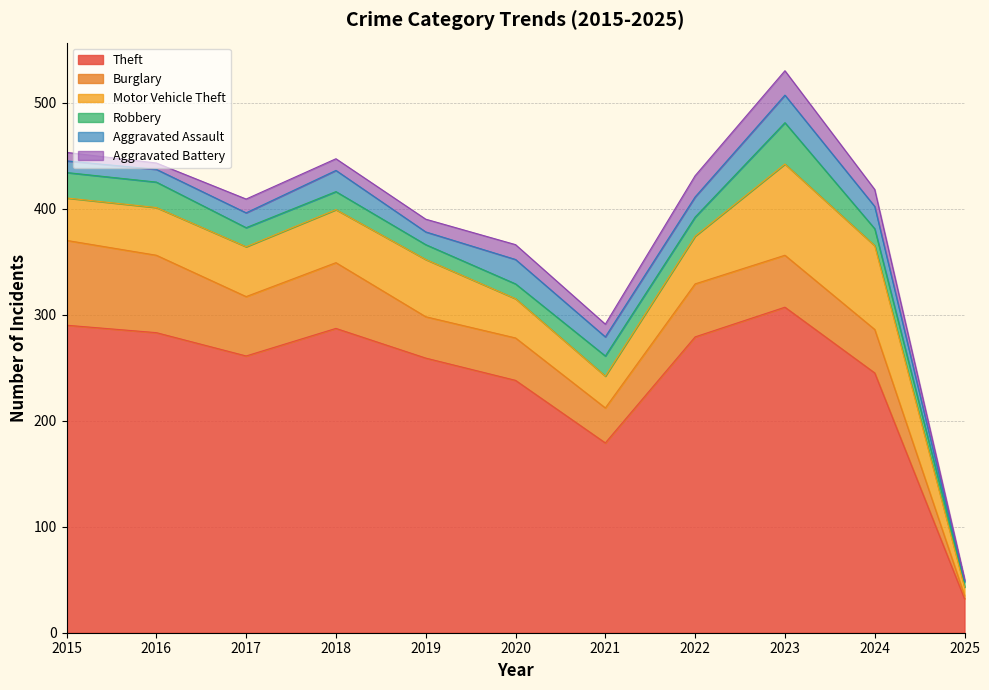

What is the value of the Aggravated Assault point at the 11th from the left?

1